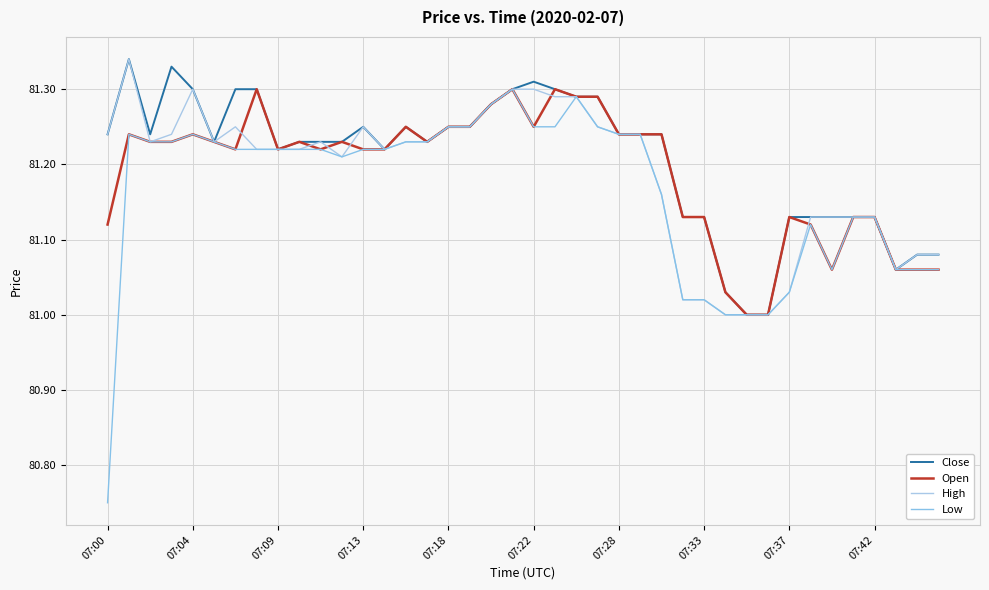

Which series has the widest spread of values?

Low